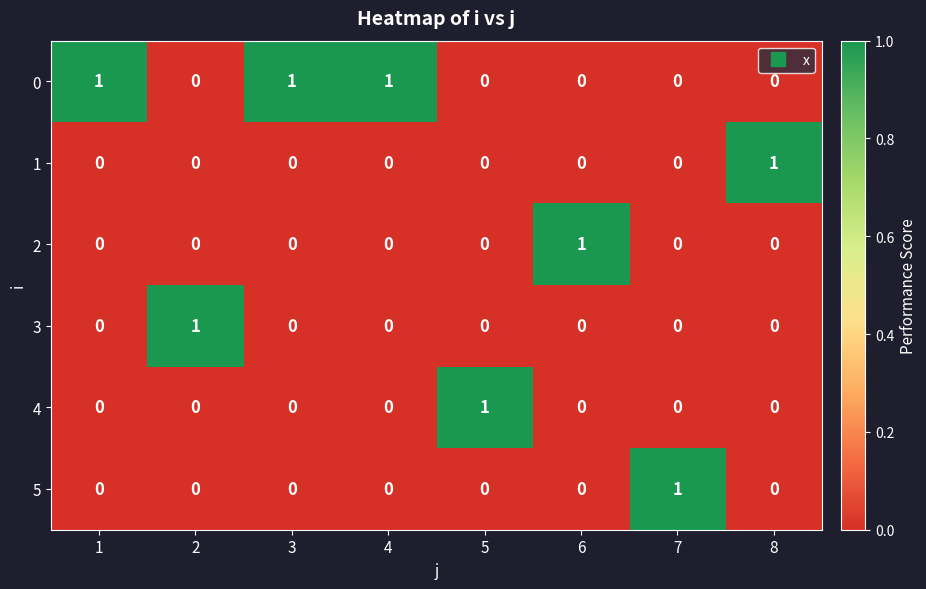

The 4 series shows 0 at 1. True or false?

True